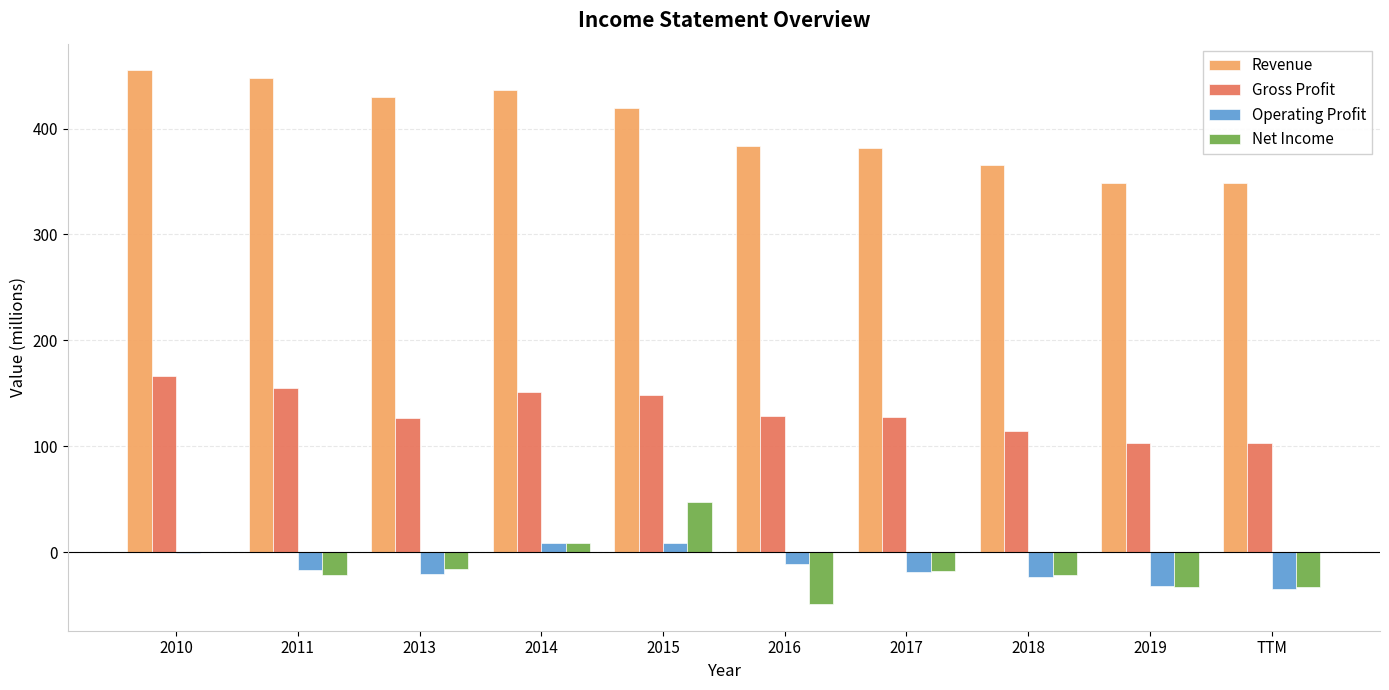

What is the total value across all series at 2011?

564